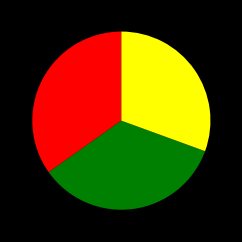

Is there a majority slice in this chart?

No